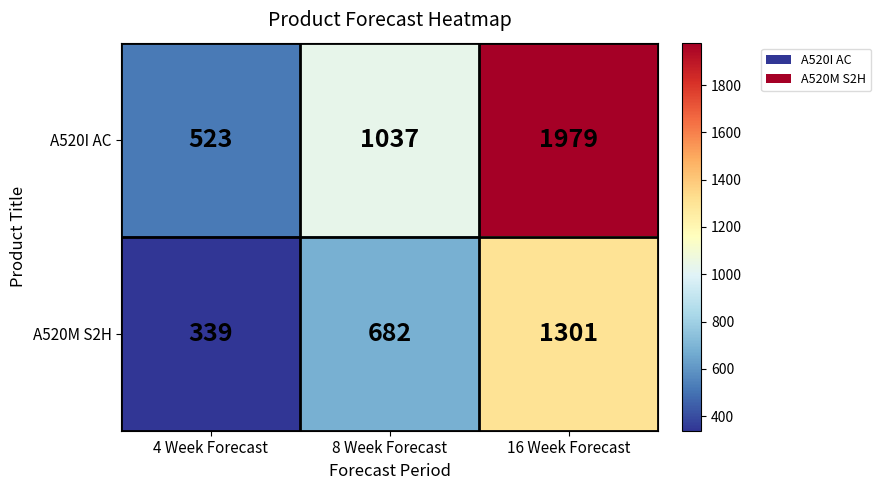

True or false: A520I AC has a value of 1979 at 16 Week Forecast.

True